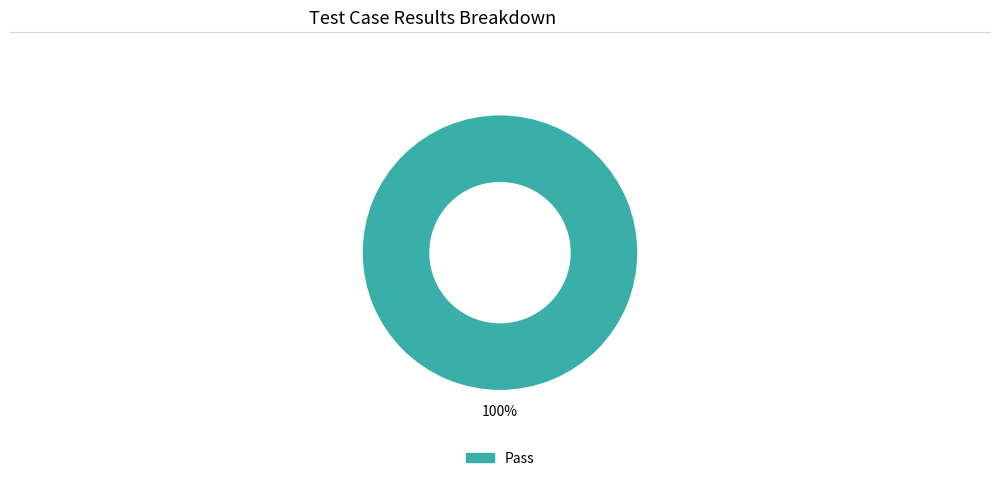

Count the number of slices in the pie.

1